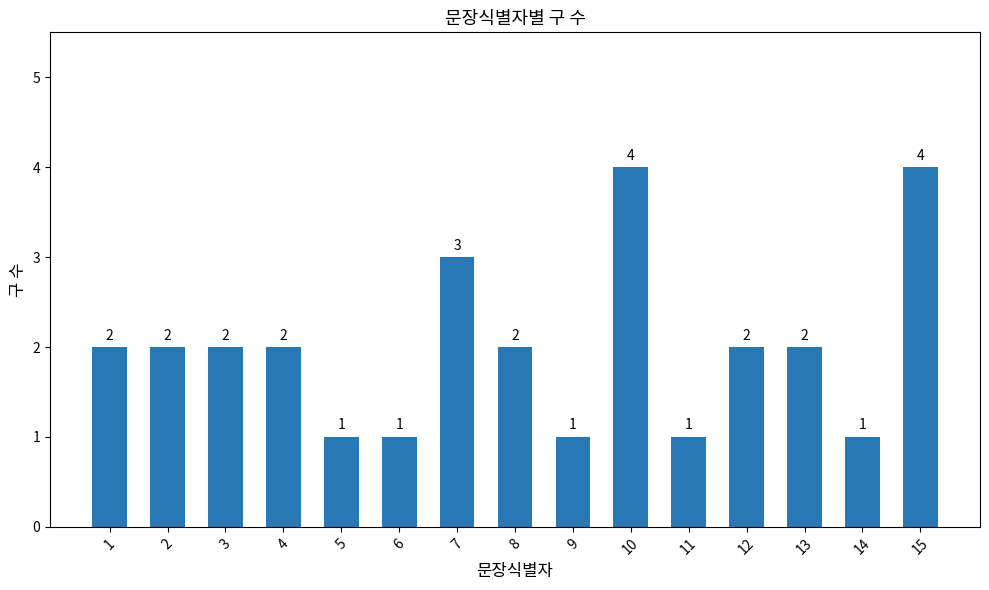

Approximately how many times larger is the value at 6 compared to 12?

0.5